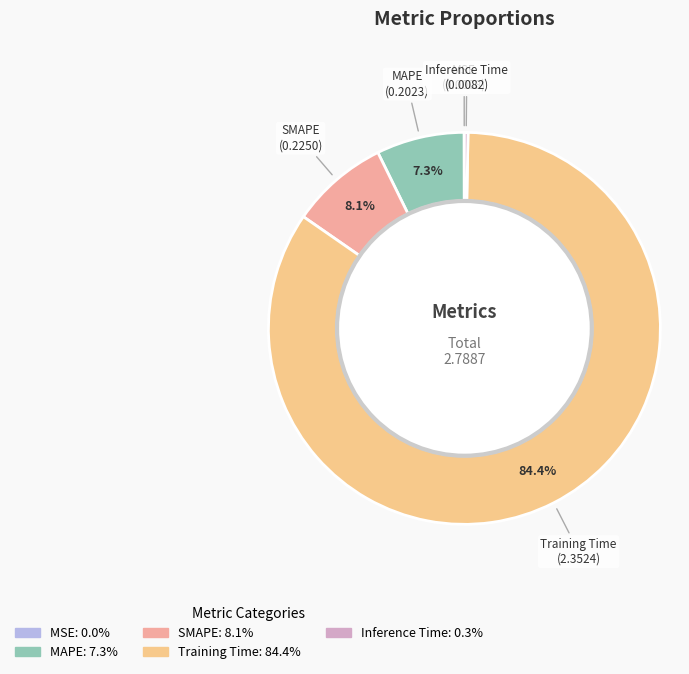

The Inference Time slice represents 0% of the pie. True or false?

True